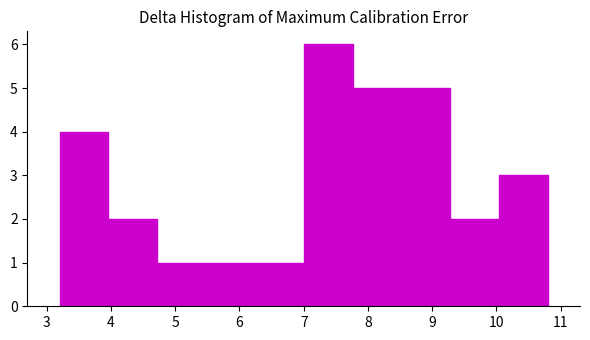

Over which range of the x-axis is the bar tallest?

7.00 to 7.76